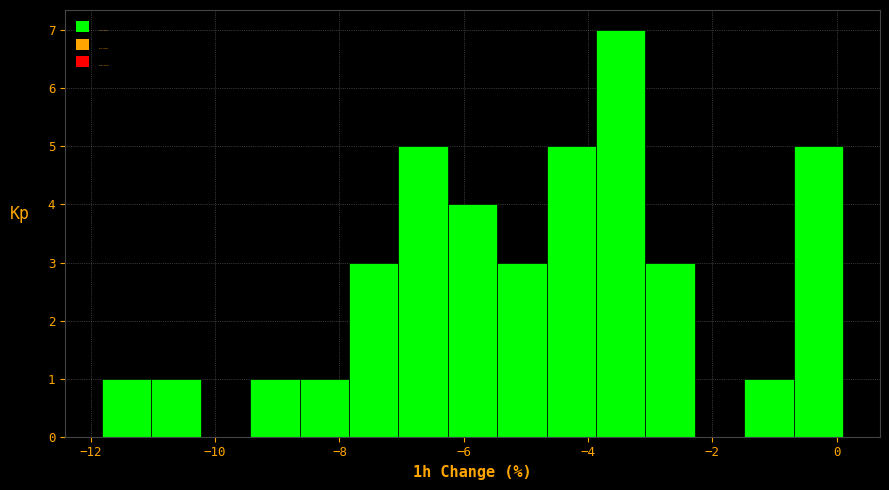

Around what value on the x-axis is the tallest bar? Give the approximate position of its centre, as read against the axis.

-3.4